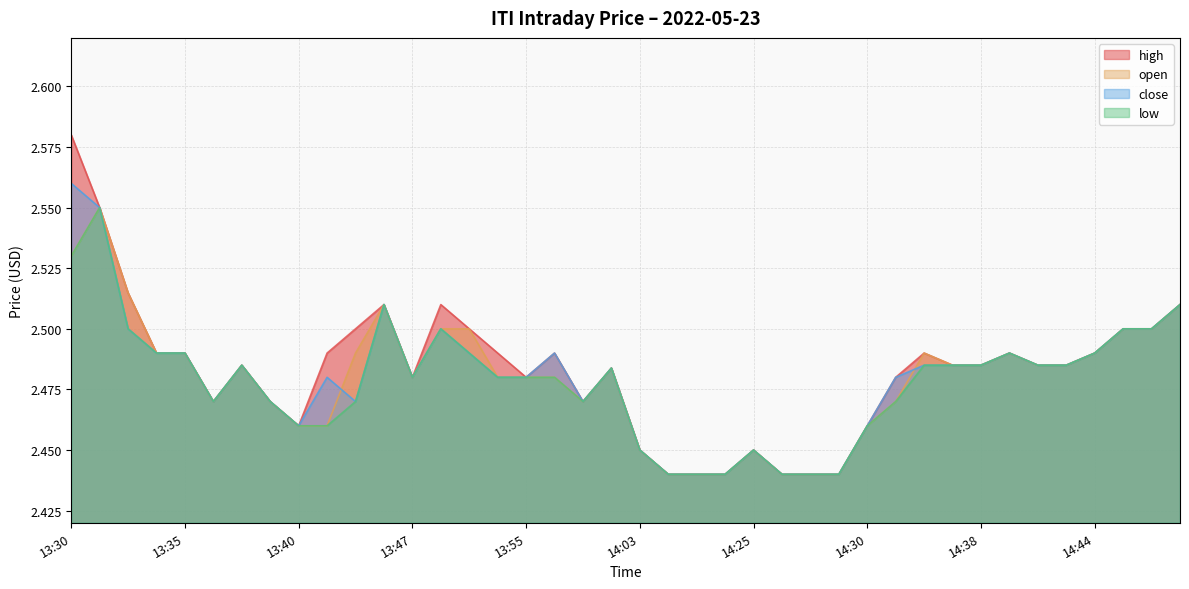

What is the average value of the close series?

2.5